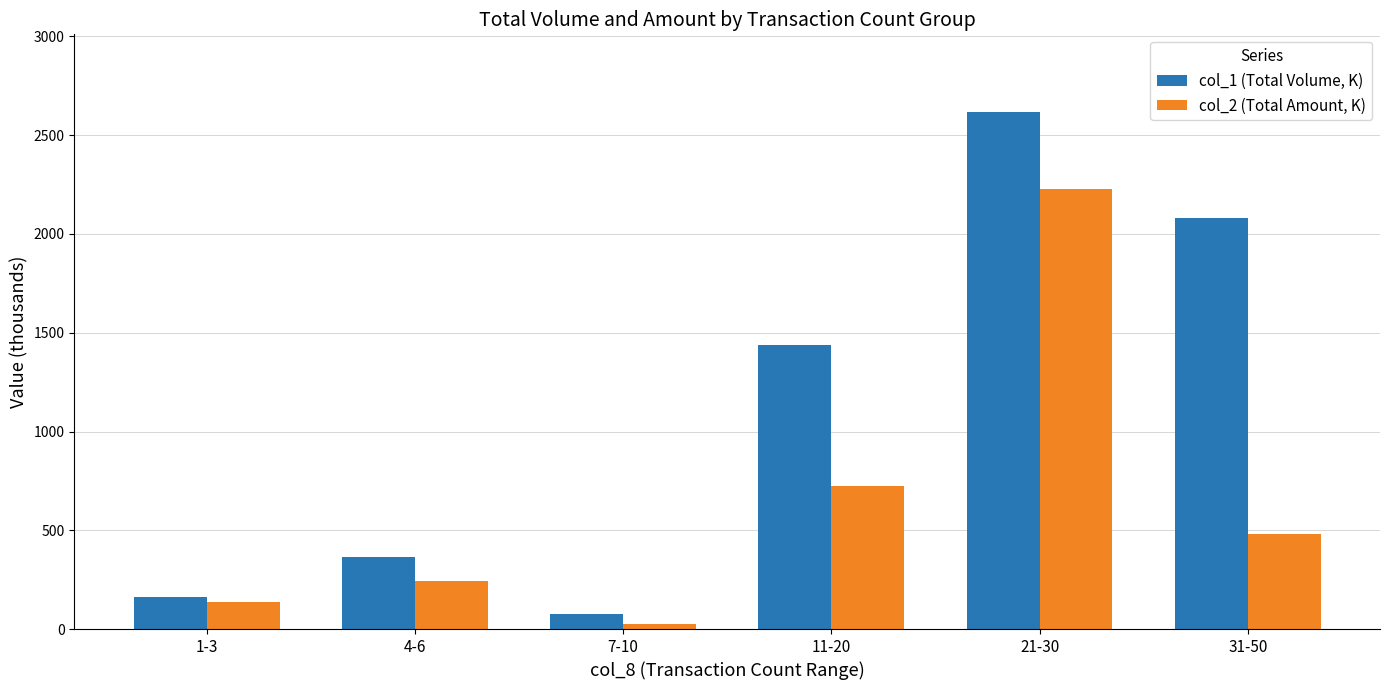

How many data points in col_2 (Total Amount, K) are above 483?

3